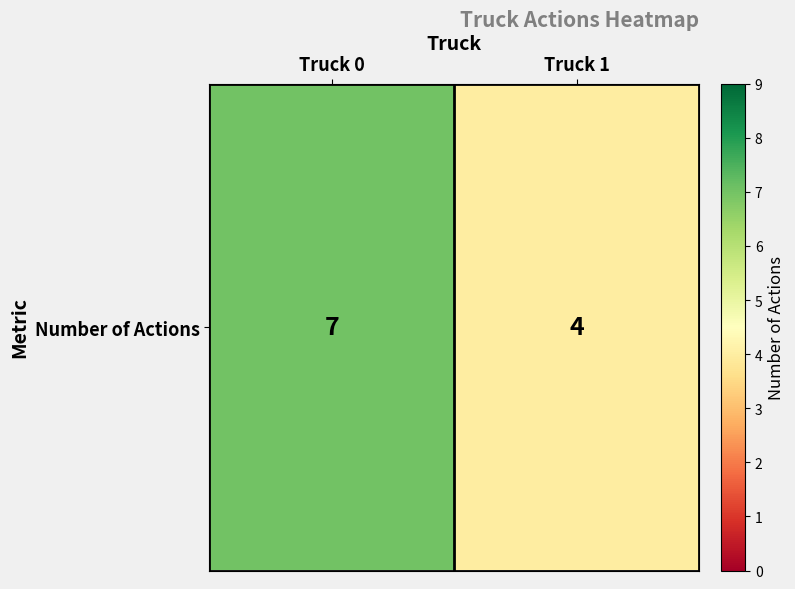

Which has a higher value, Truck 0 or Truck 1?

Truck 0